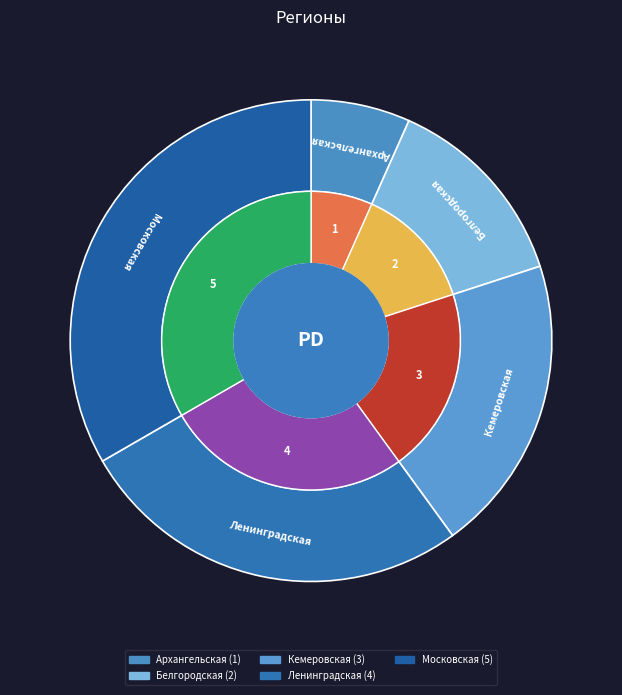

True or false: Кемеровская accounts for 8% of the total.

False